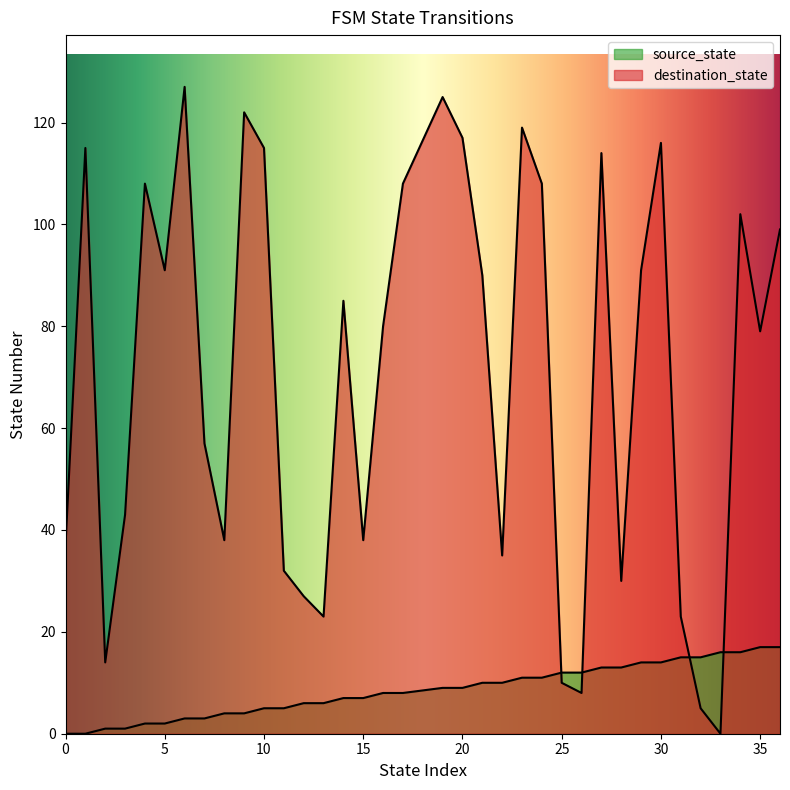

At which label is destination_state closest to 63?

7